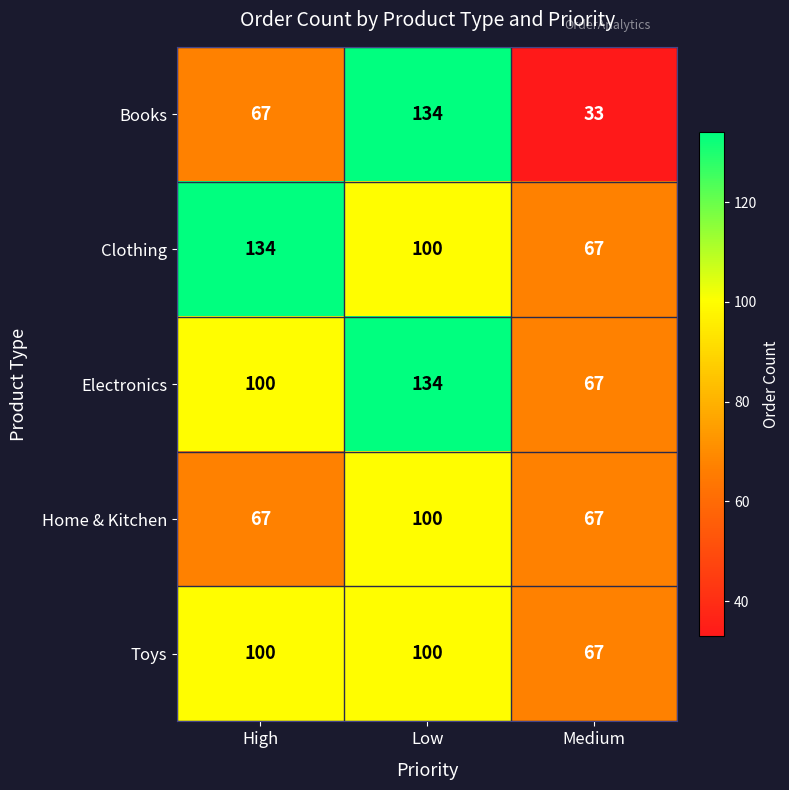

What is the minimum value shown in the chart?

33